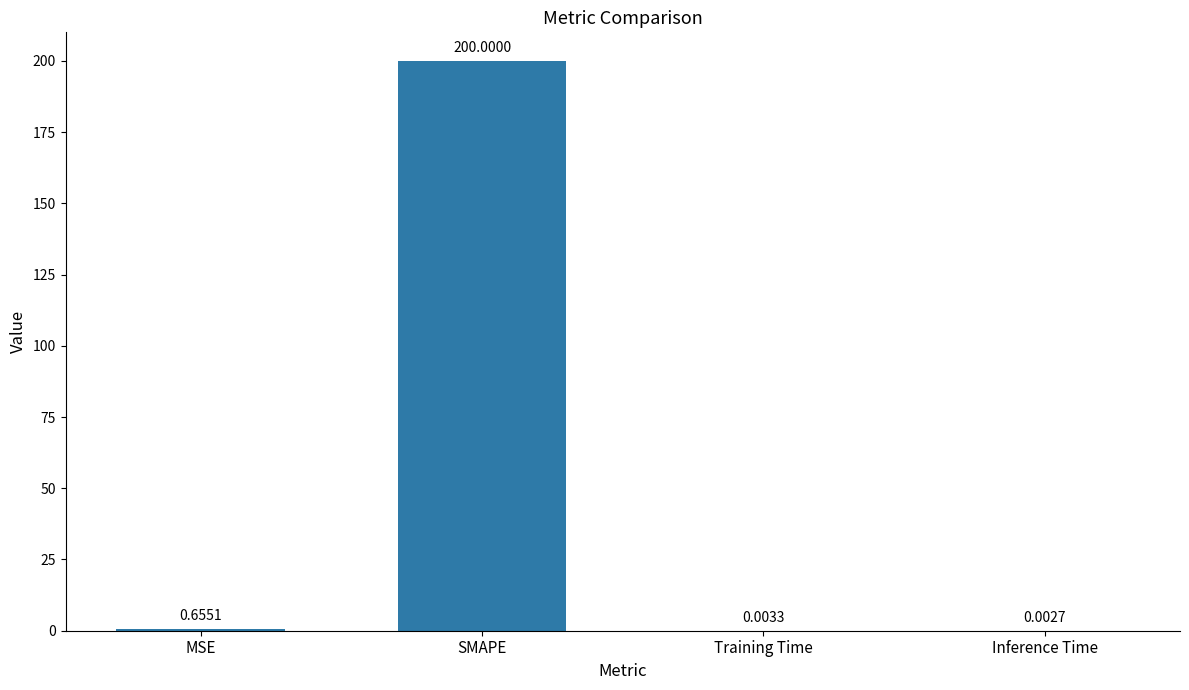

What is the maximum value shown in the chart?

200.0